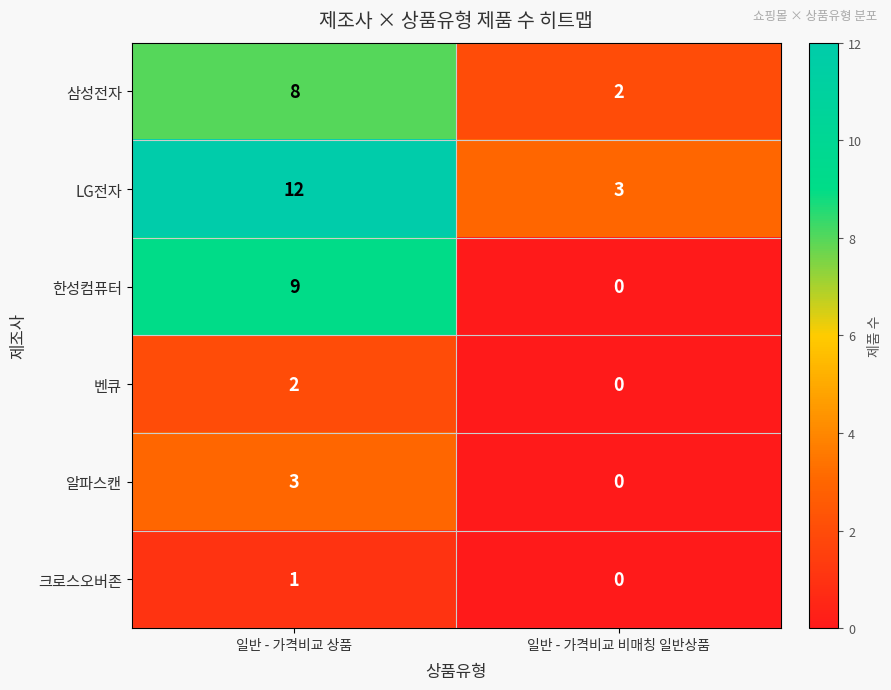

At which category is the sum across all series the highest?

일반 - 가격비교 상품